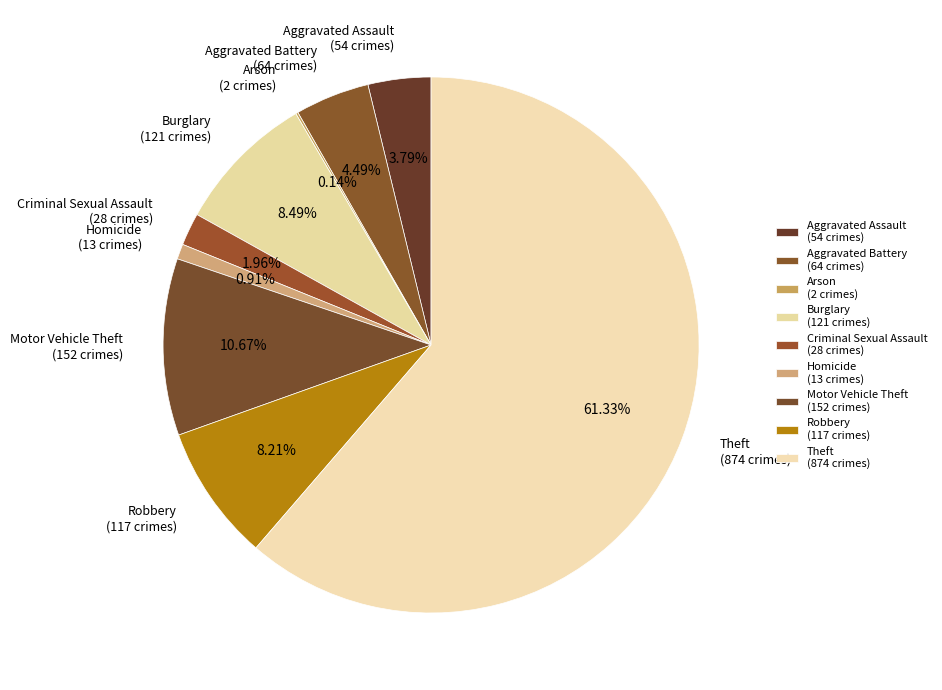

What percentage is NOT represented by Arson?

99.9%